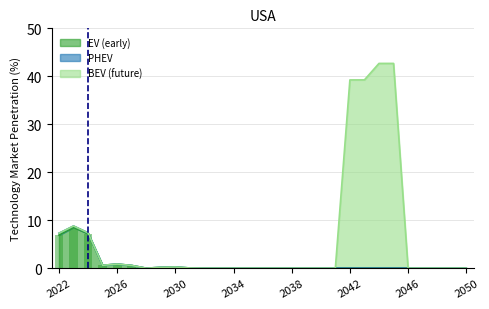

Which series has the largest range (max minus min)?

technology market penetration : car : series3